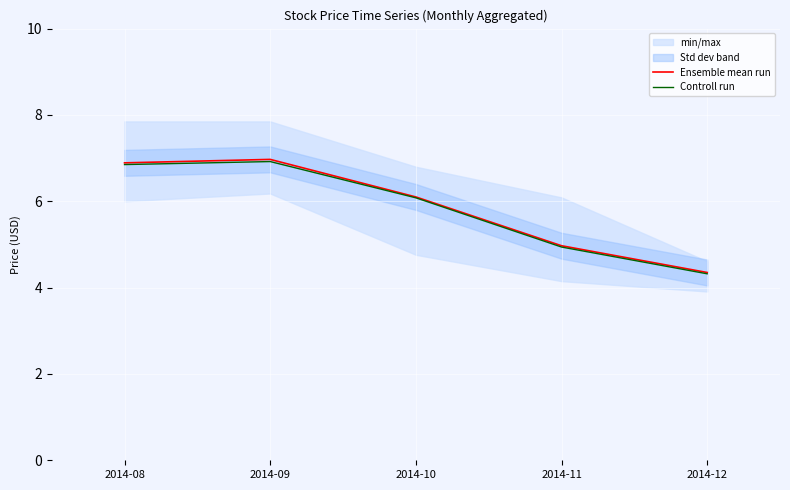

True or false: Ensemble mean run has more than 2 interior local peaks.

False